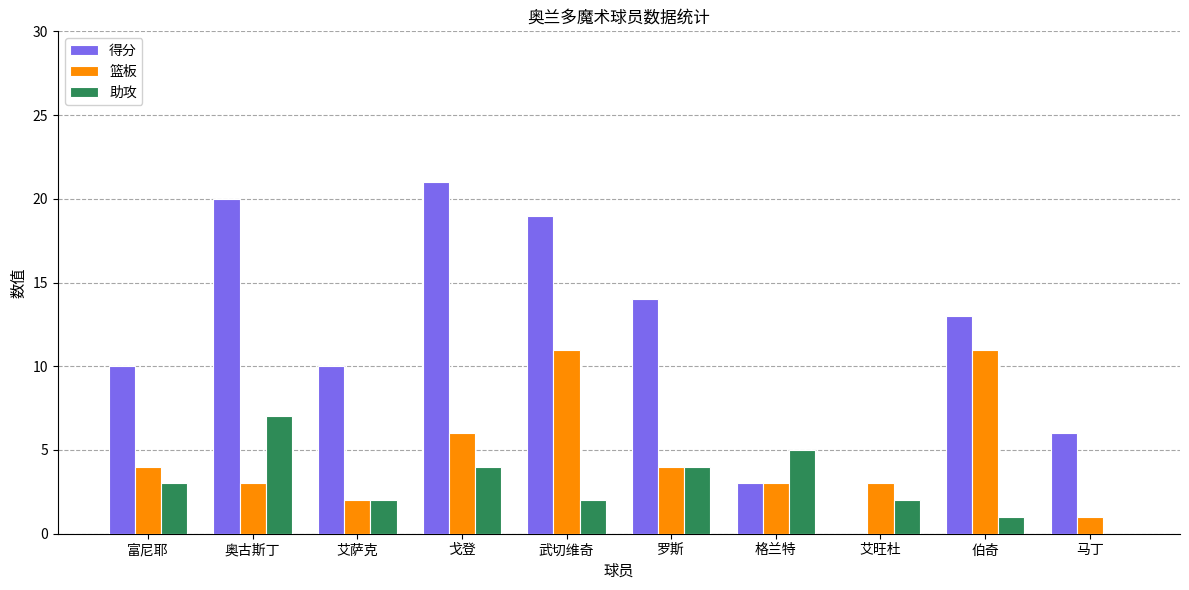

What is the maximum value shown in the chart?

21